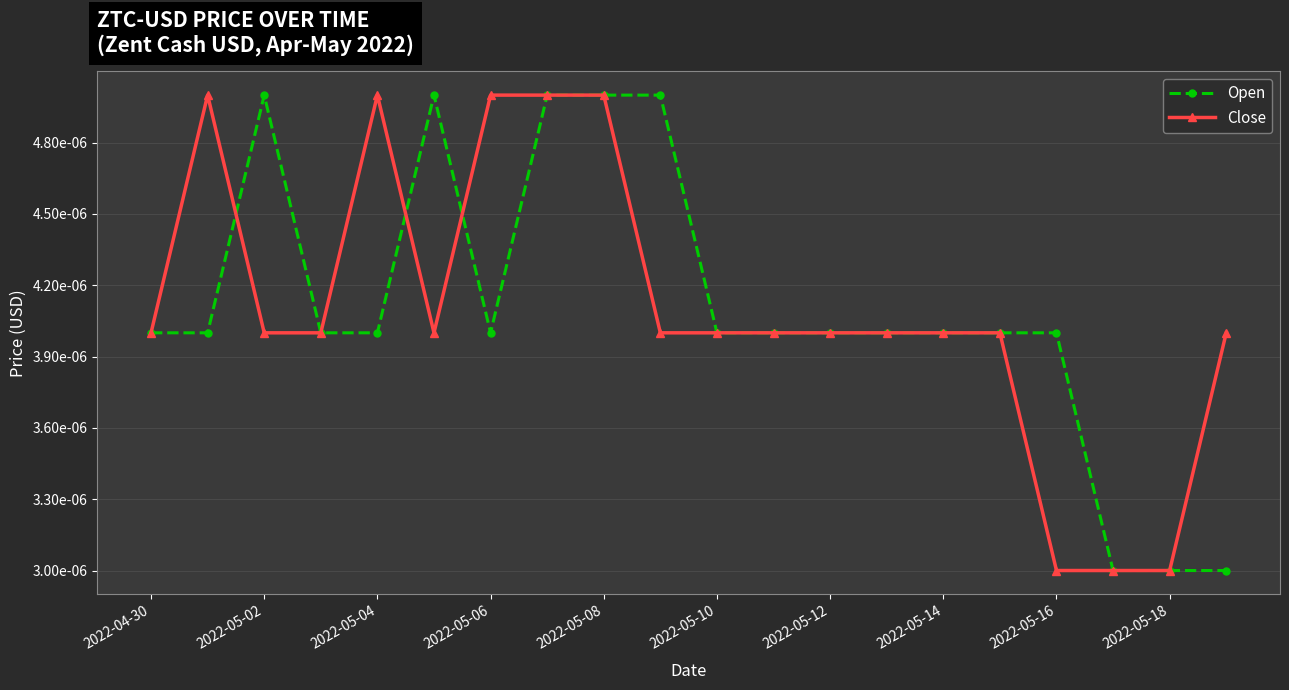

How many times do Close and Open cross each other?

3